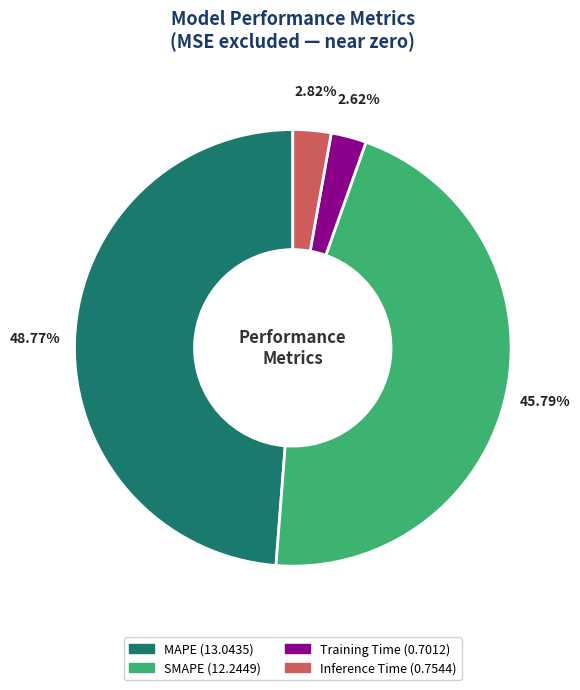

To the nearest percent, what is the average slice percentage?

25%